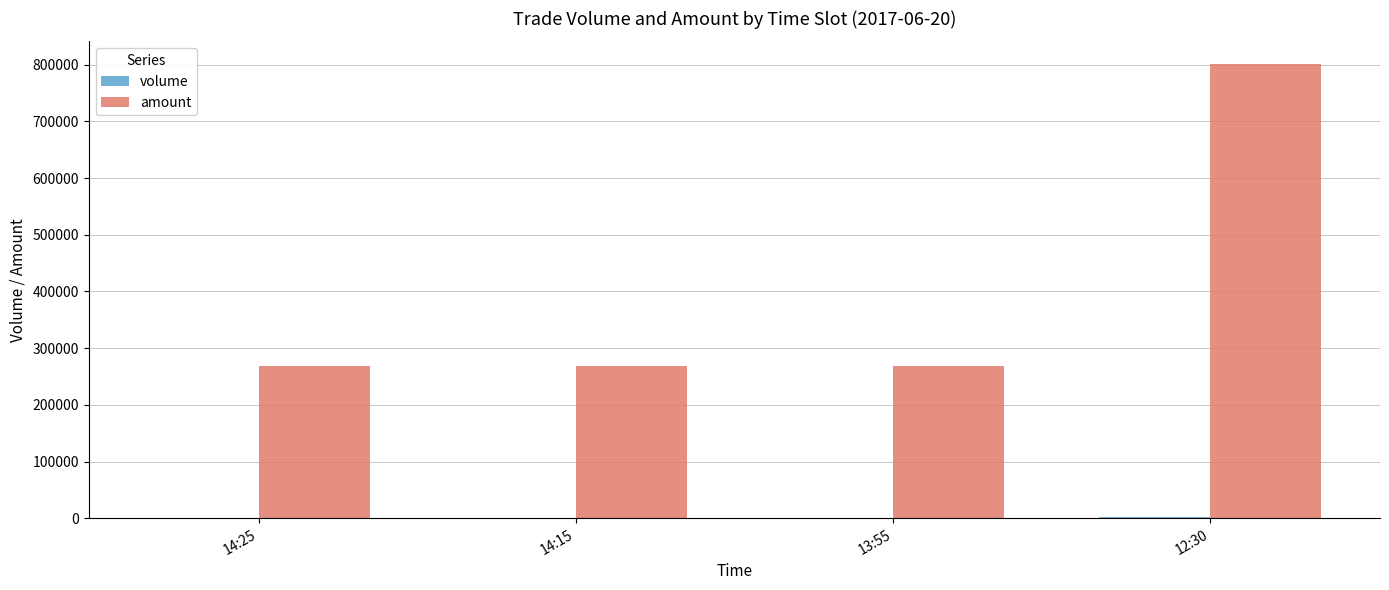

What is the greatest value displayed?

801000